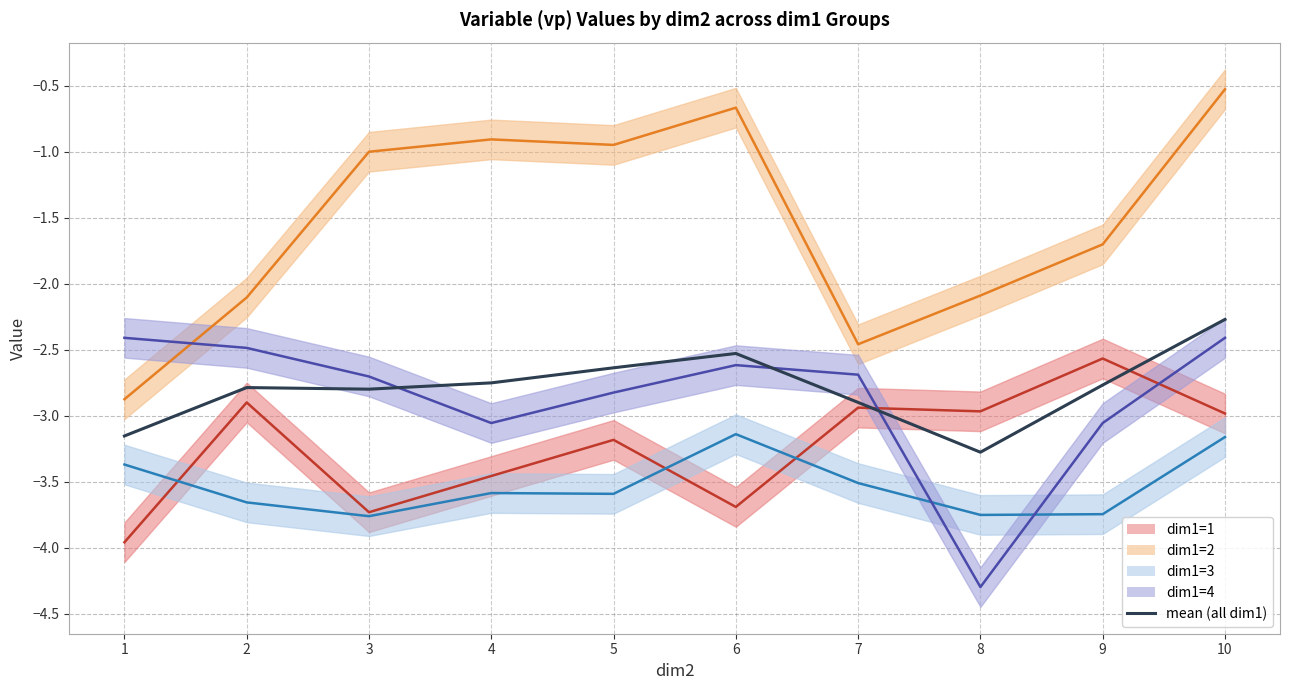

Which series has the widest spread of values?

dim1=2 (line)